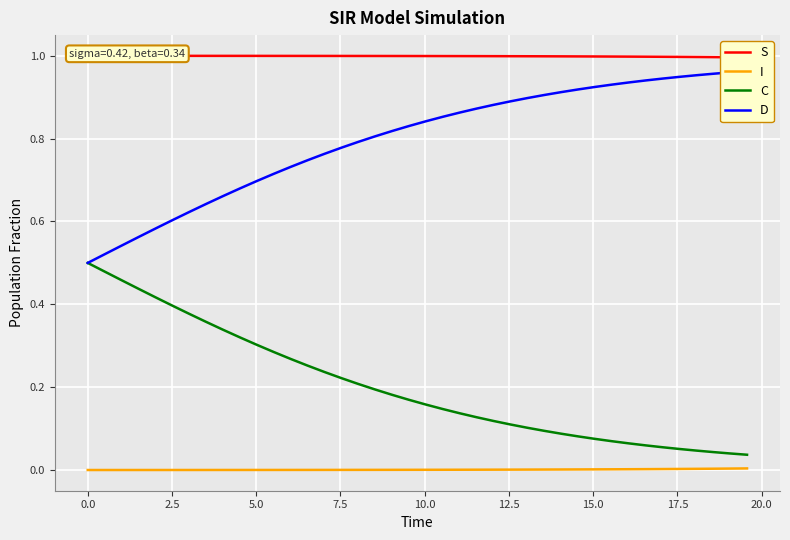

How many lines are shown in the chart?

4